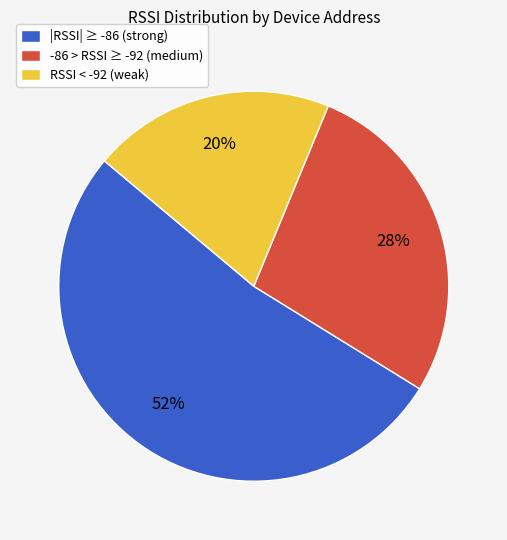

The |RSSI| ≥ -86 (strong) slice represents 40% of the pie. True or false?

False